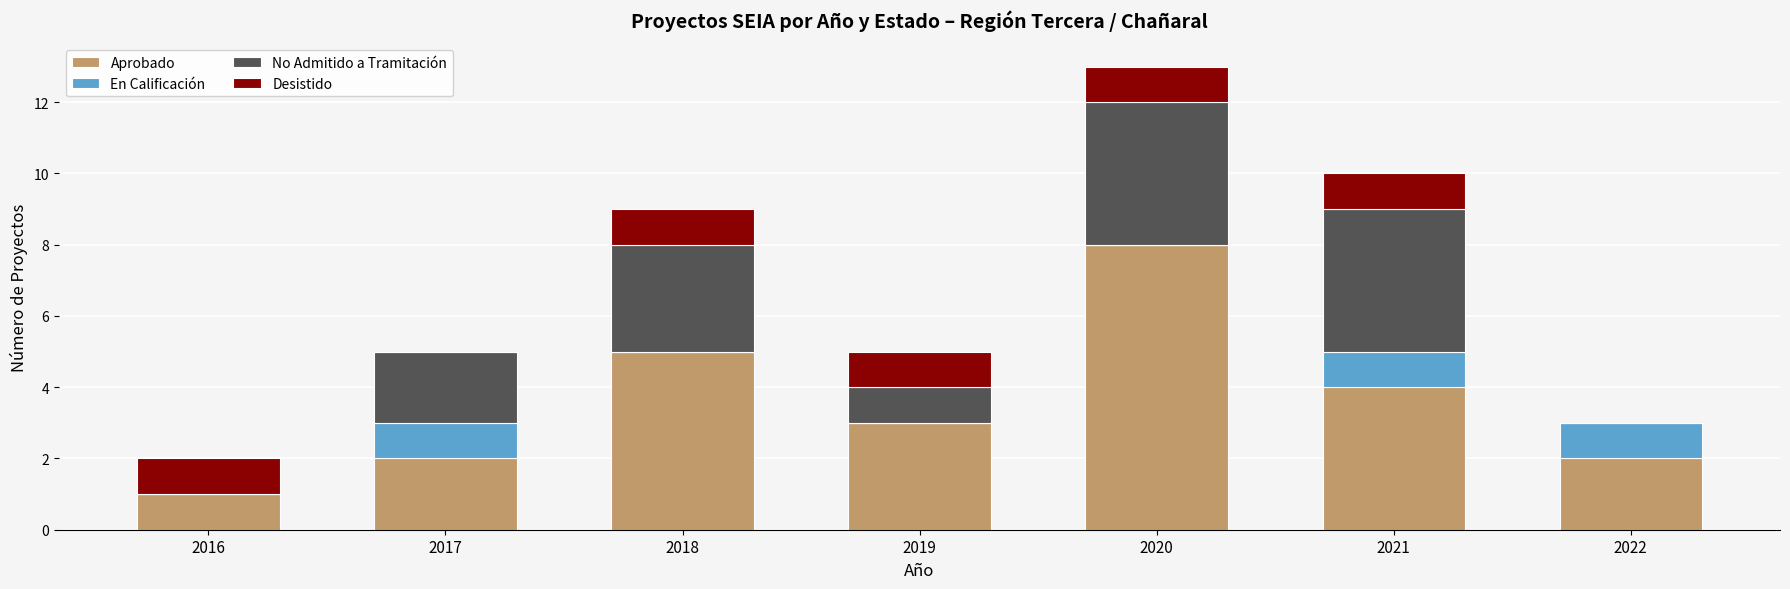

How many categories are shown in the chart?

7